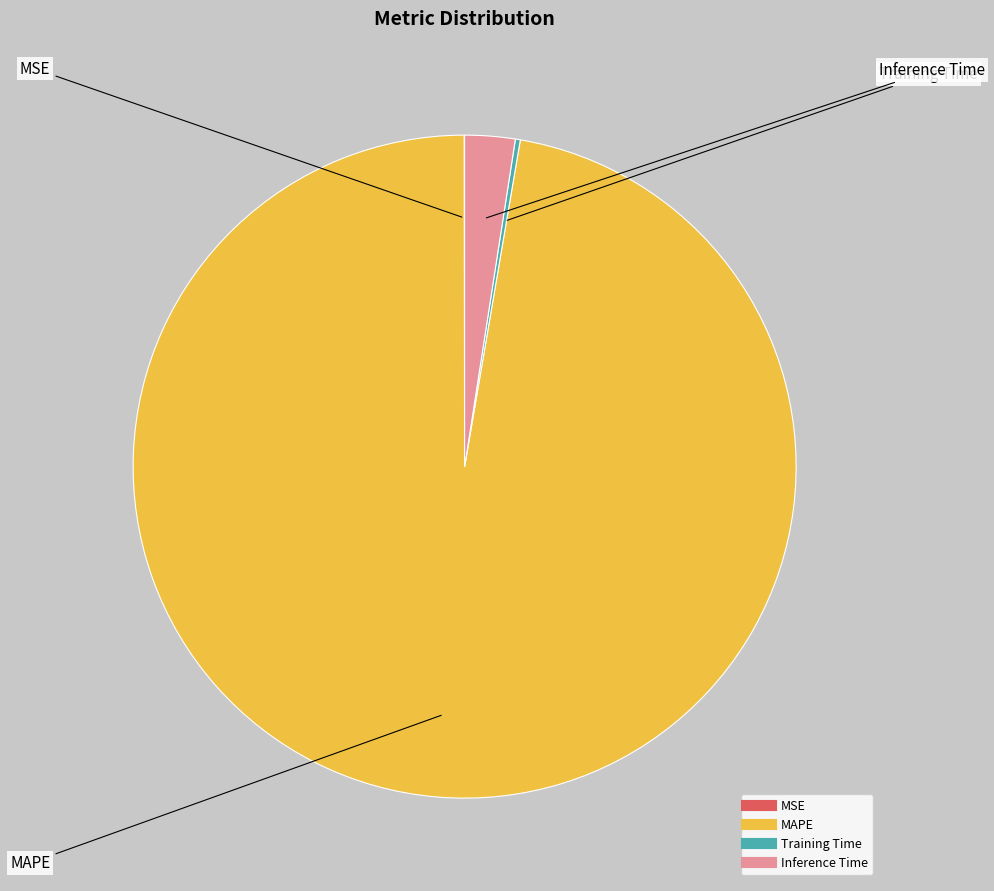

Is there a majority slice in this chart?

Yes